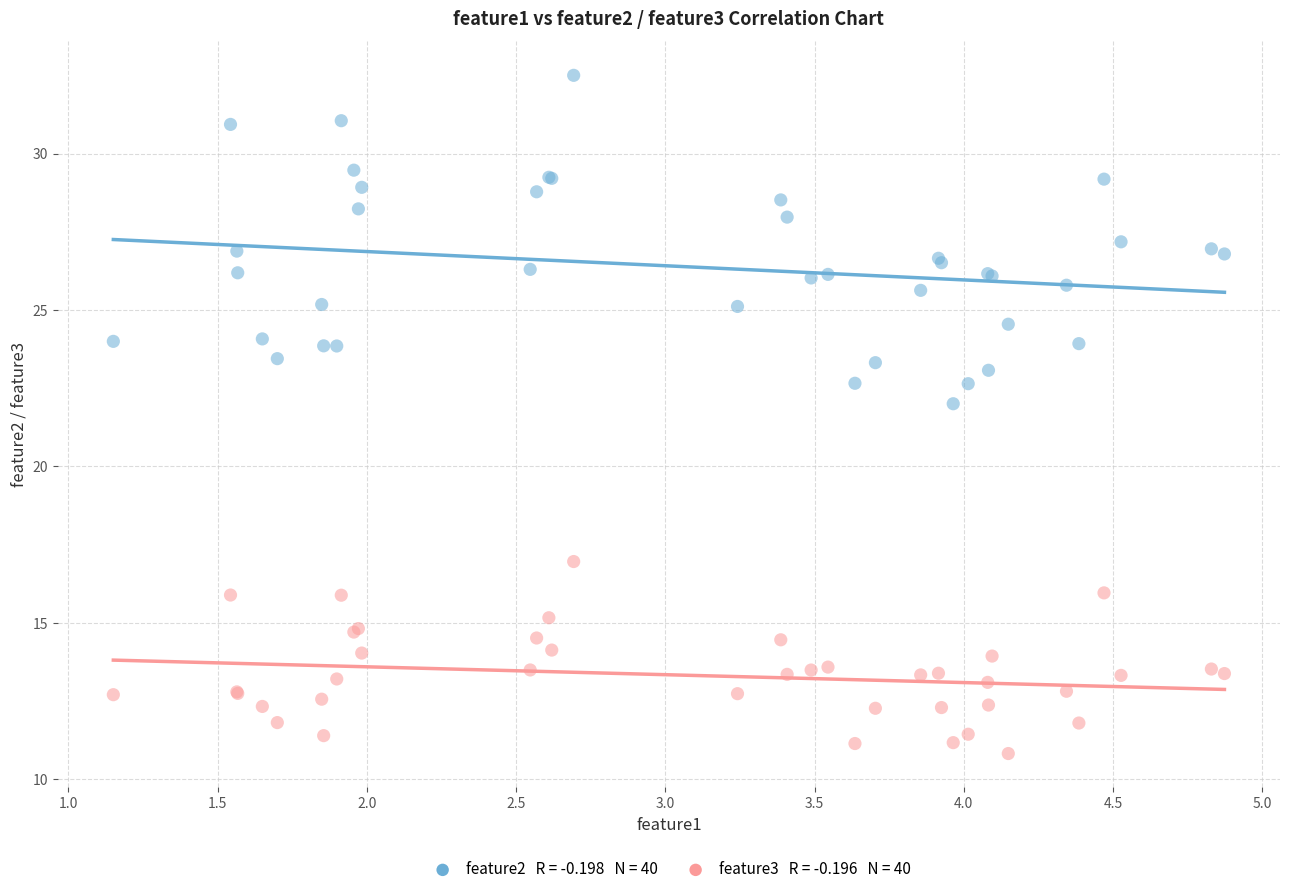

Across all series, what Y value is closest to 21?

22.0